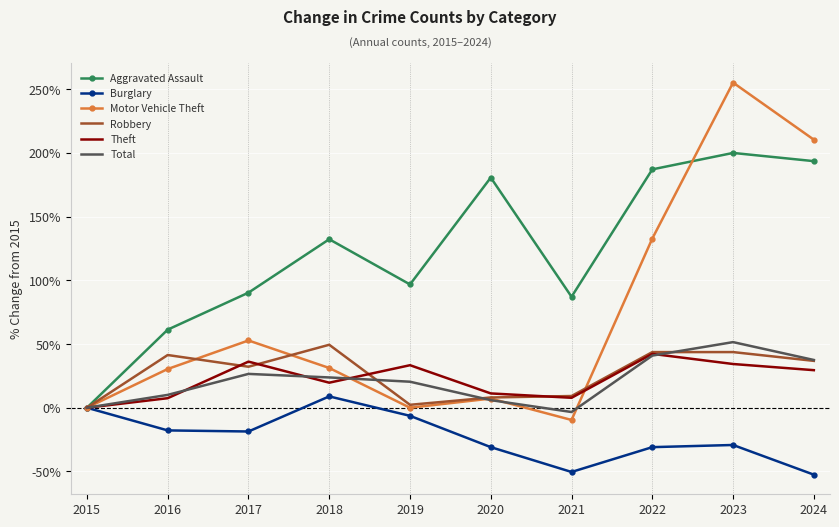

True or false: Robbery and Motor Vehicle Theft cross at least once.

True